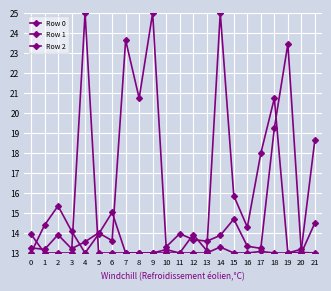

What is the difference between the Row 0 values at 16 and 12?

0.3